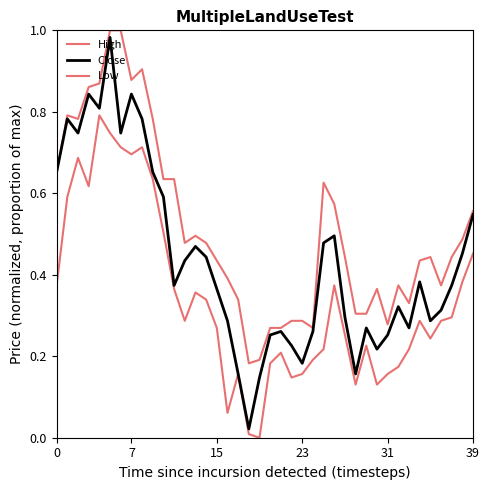

Does the chart have visible grid lines?

No